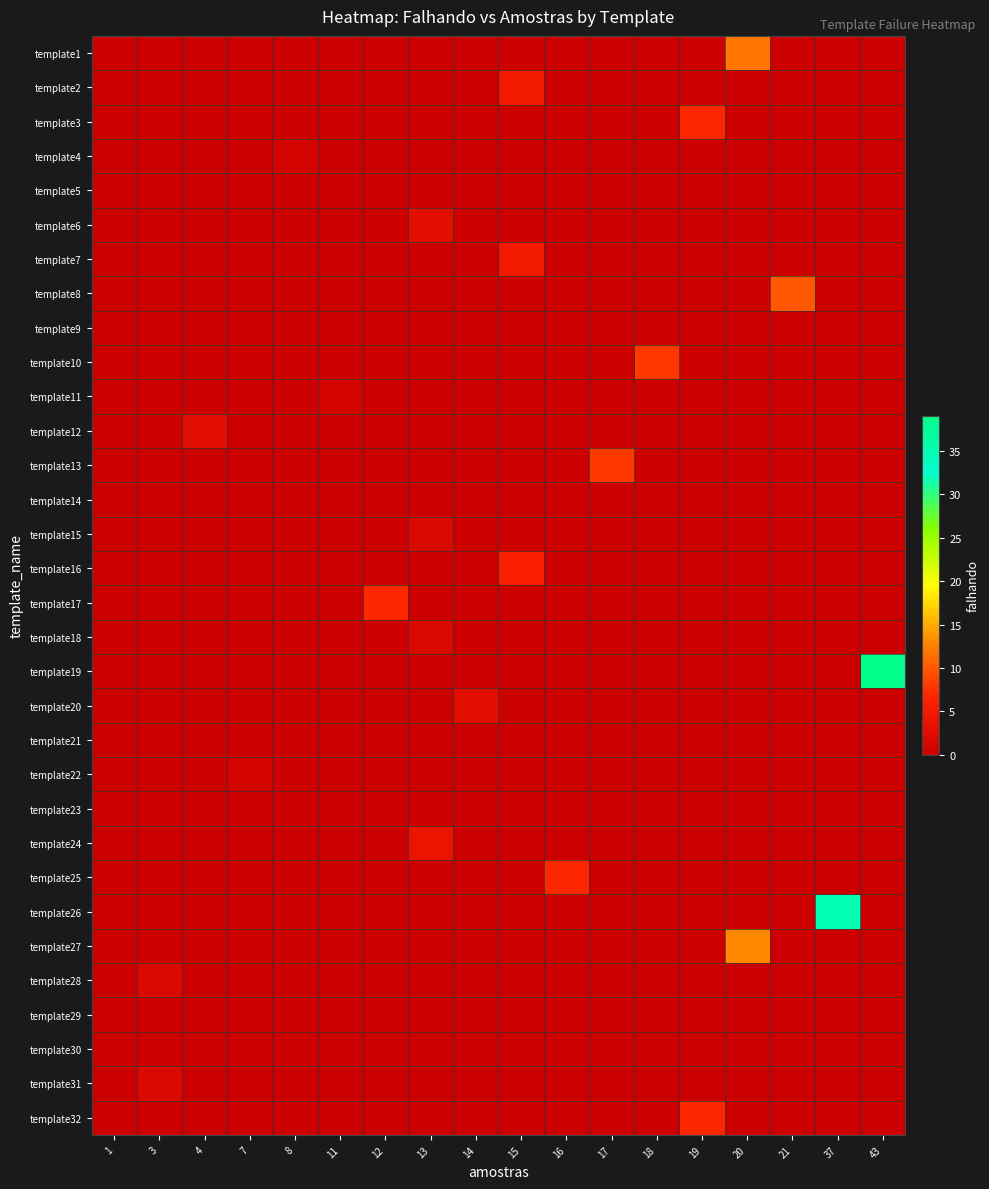

What is the difference between the highest and lowest values at 14?

3